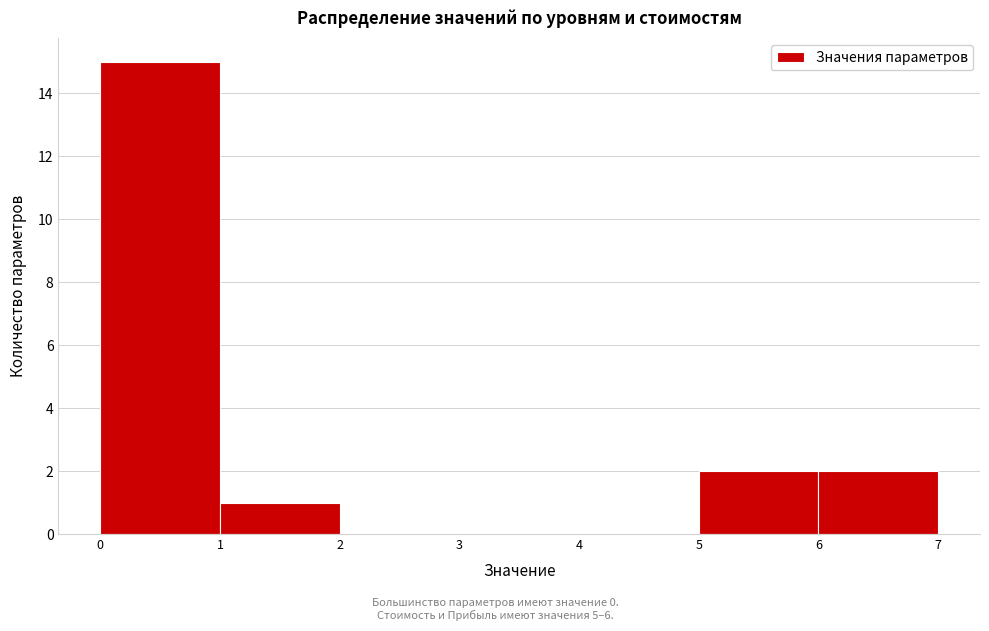

Over which range of the x-axis is the bar tallest?

0 to 1